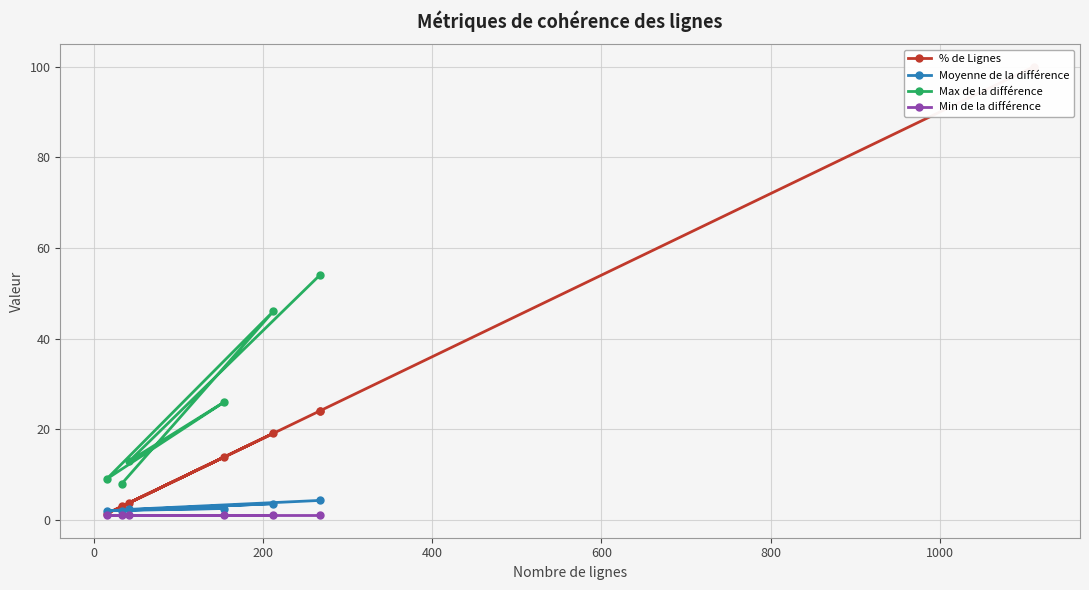

What is the maximum value for Moyenne de la différence?

4.3